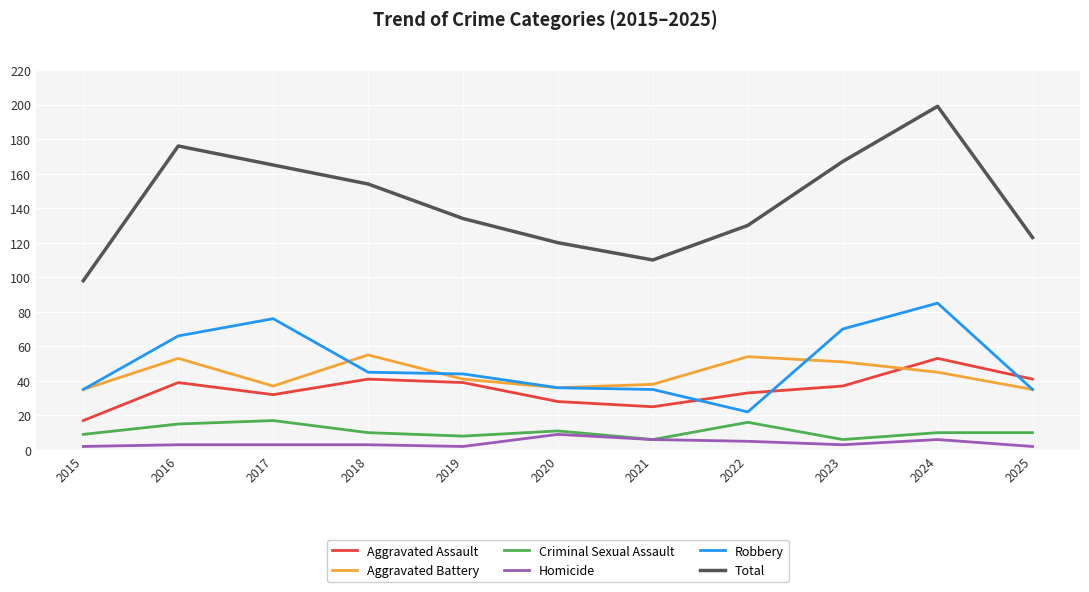

How many lines are shown in the chart?

6